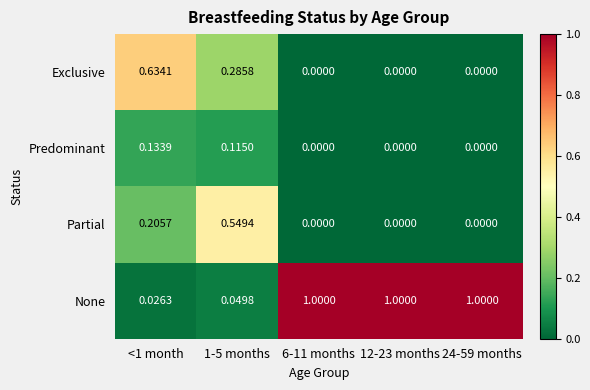

Which series has the largest total across all categories?

None